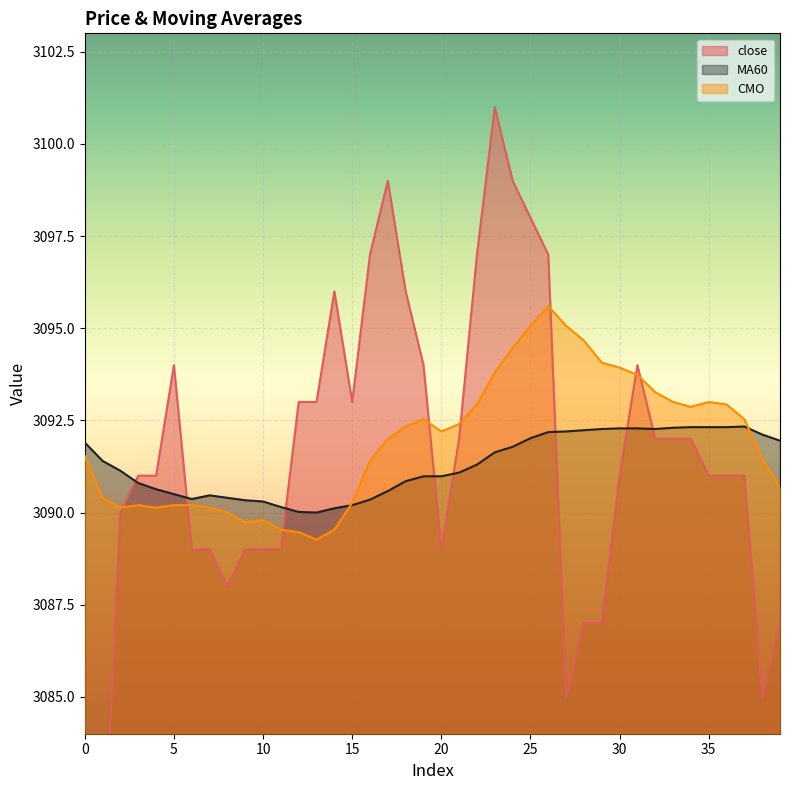

Rank the categories by close value from lowest to highest.

1, 0, 27, 38, 28, 29, 39, 8, 6, 7, 9, 10, 11, 20, 2, 3, 4, 30, 35, 36, 37, 21, 32, 33, 34, 12, 13, 15, 5, 19, 31, 14, 18, 16, 22, 26, 25, 17, 24, 23